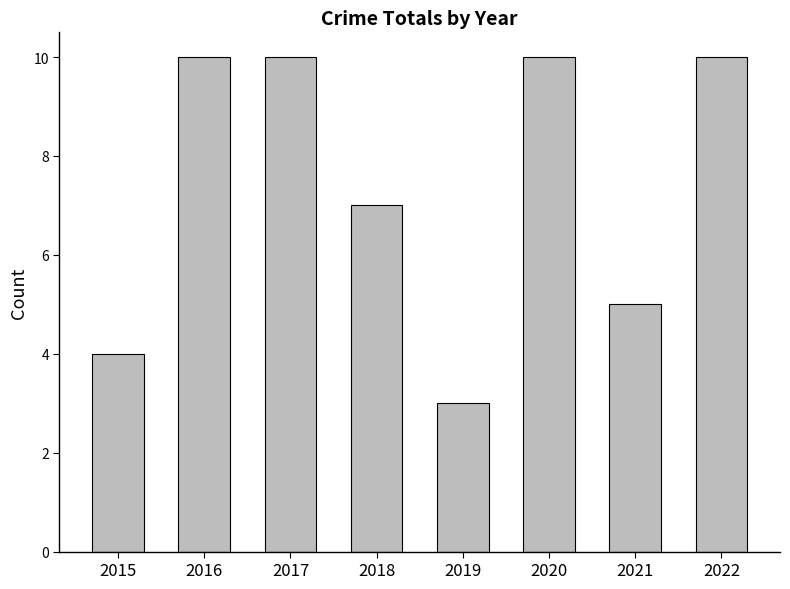

What is the sum of all values?

59